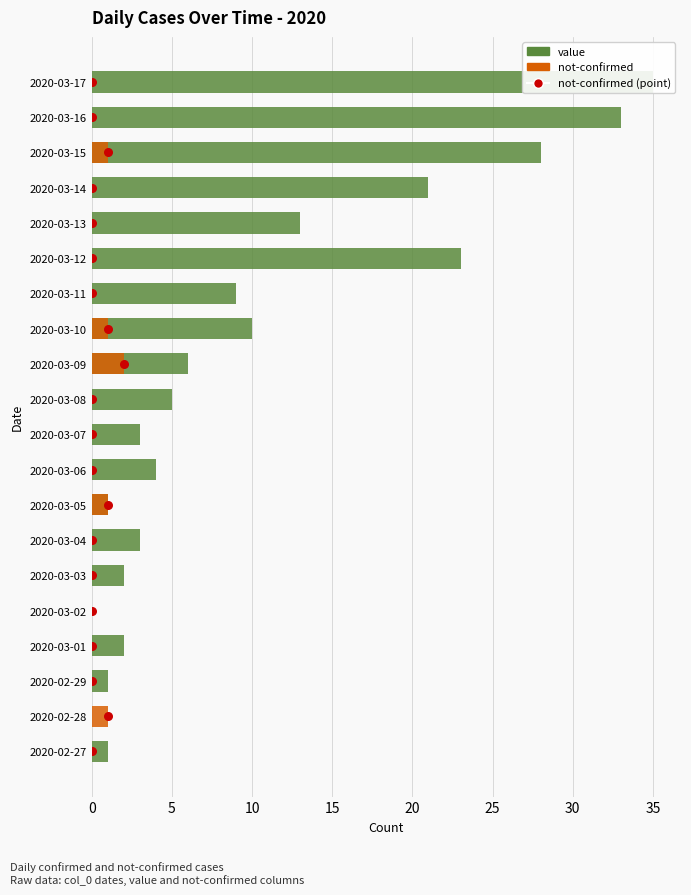

At how many categories does at least one series exceed 16?

5